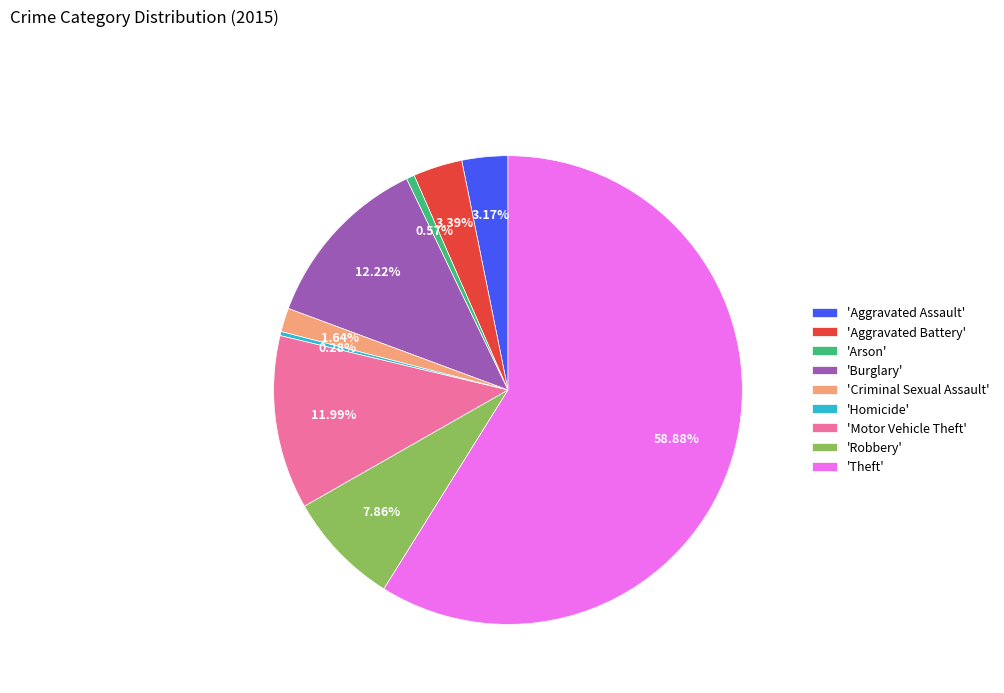

To the nearest percent, what is the average slice percentage?

11%